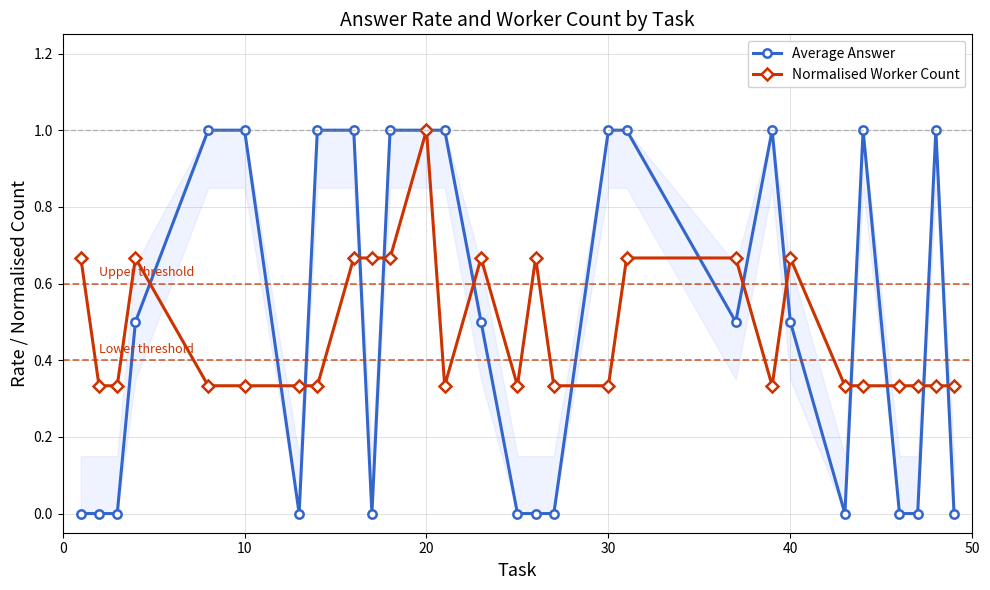

What is the average value of the Normalised Worker Count series?

0.5